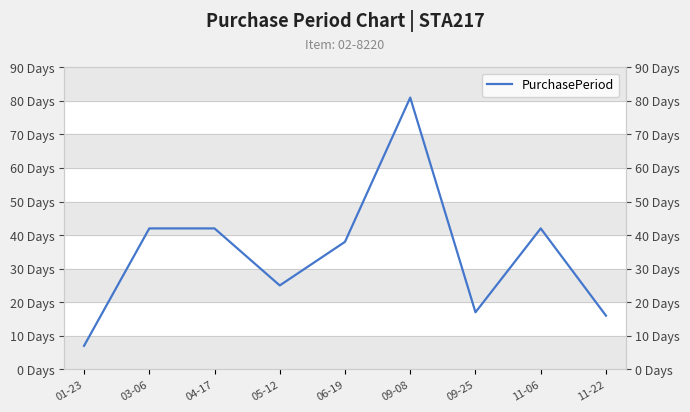

What is the value of the 8th point from the left?

42